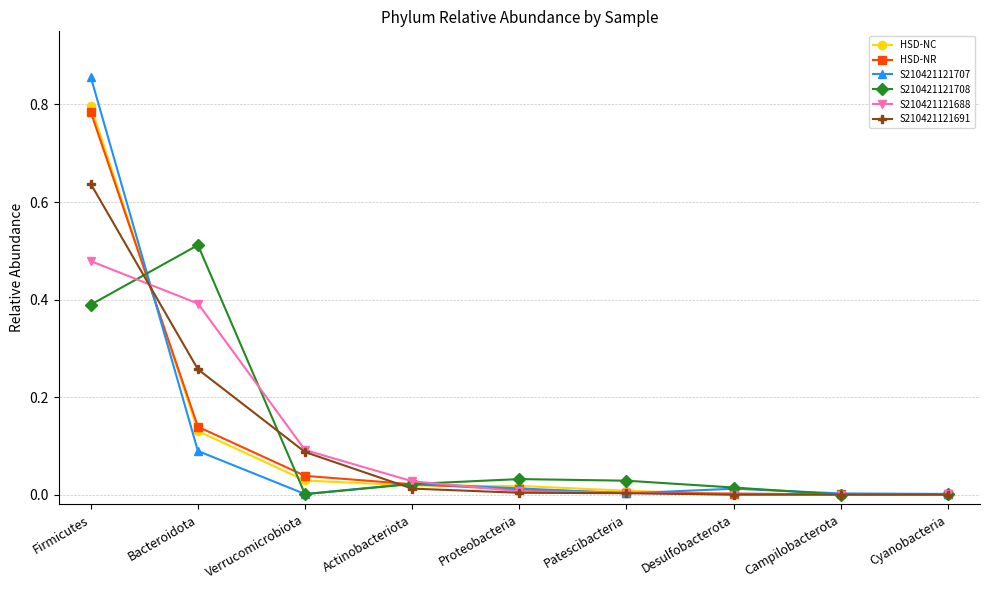

Where do S210421121708 and HSD-NC first cross each other?

Firmicutes and Bacteroidota